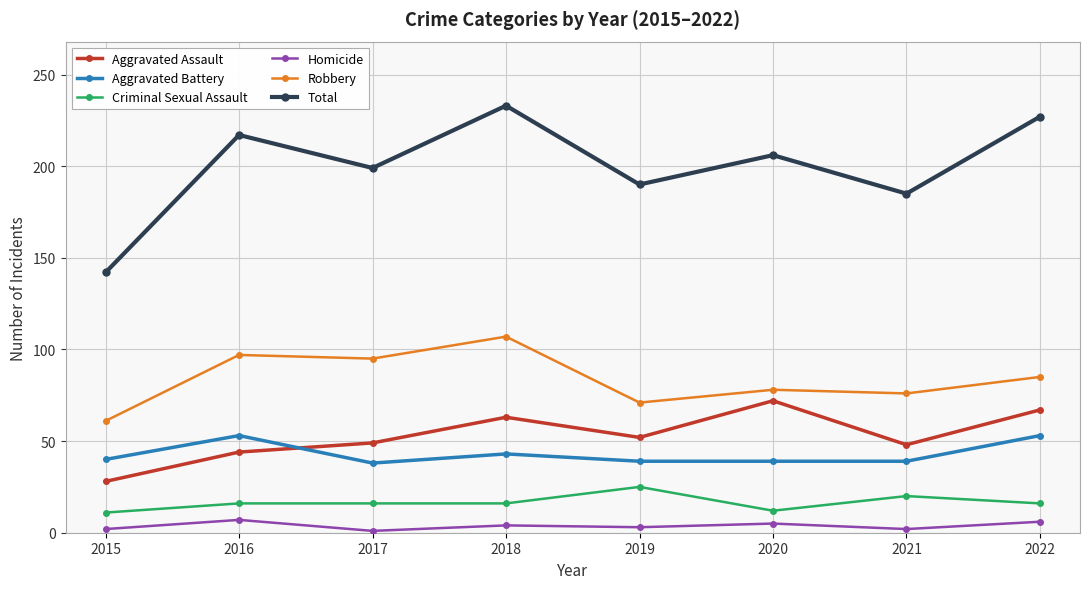

What is the difference between the maximum and minimum values in the Total series?

91